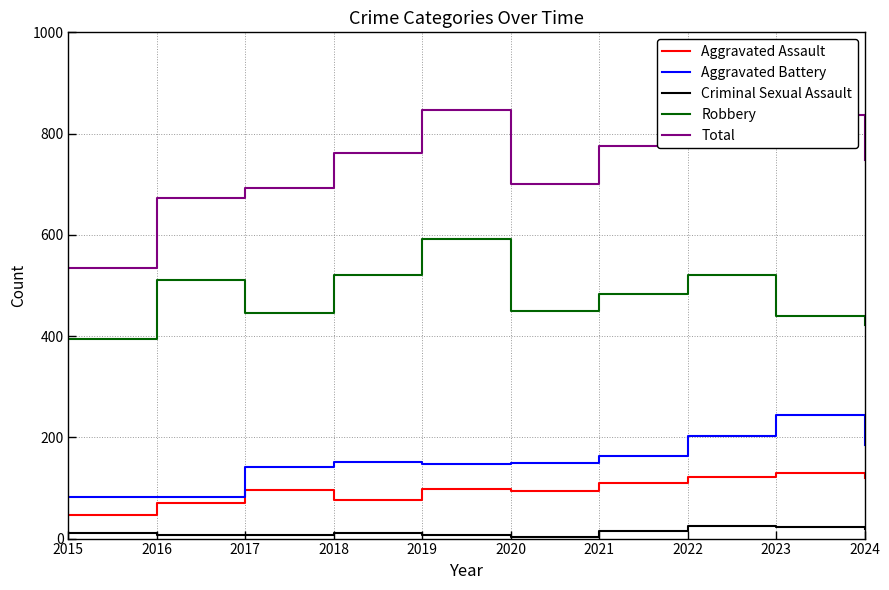

Is it true that Robbery equals 593 at 2020?

False